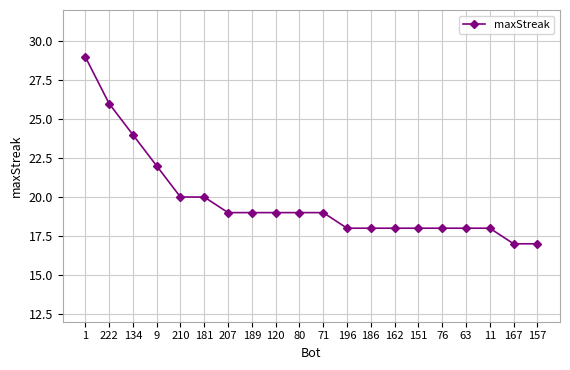

At which category does the chart reach its peak across all series?

1